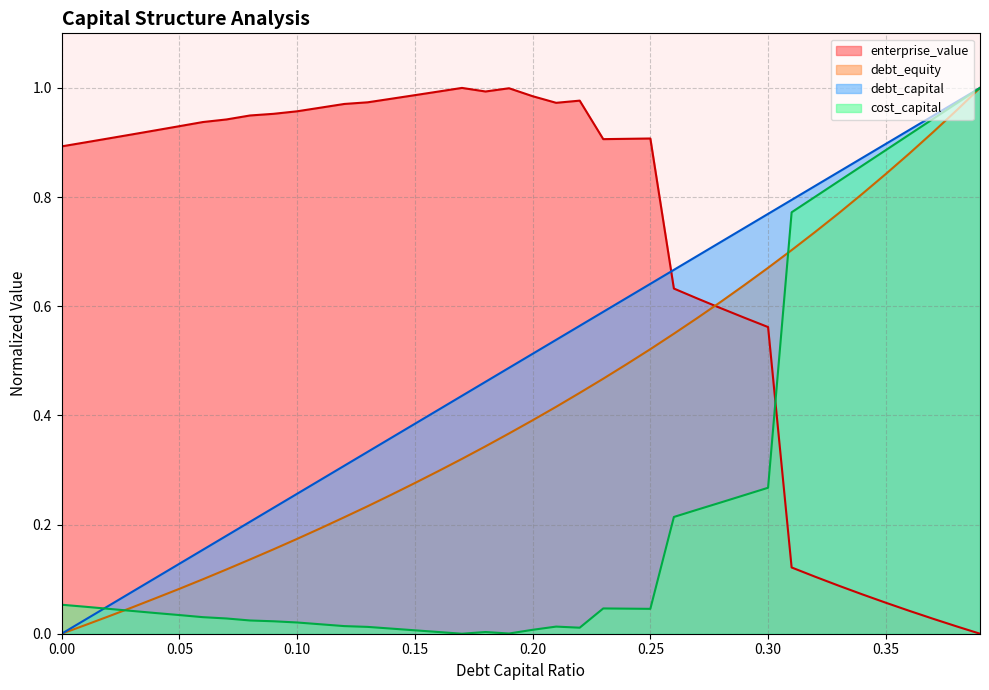

True or false: debt_capital has a value of 0.4 at 0.17.

True